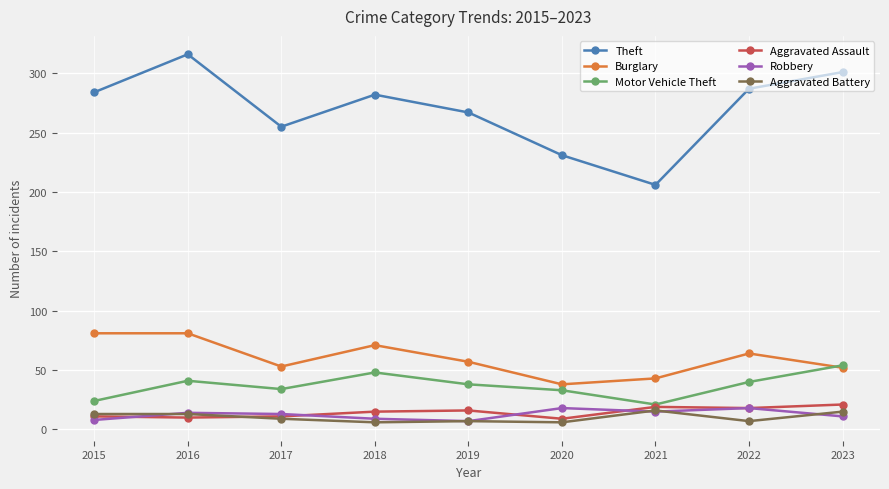

What is the minimum value shown in the chart?

6